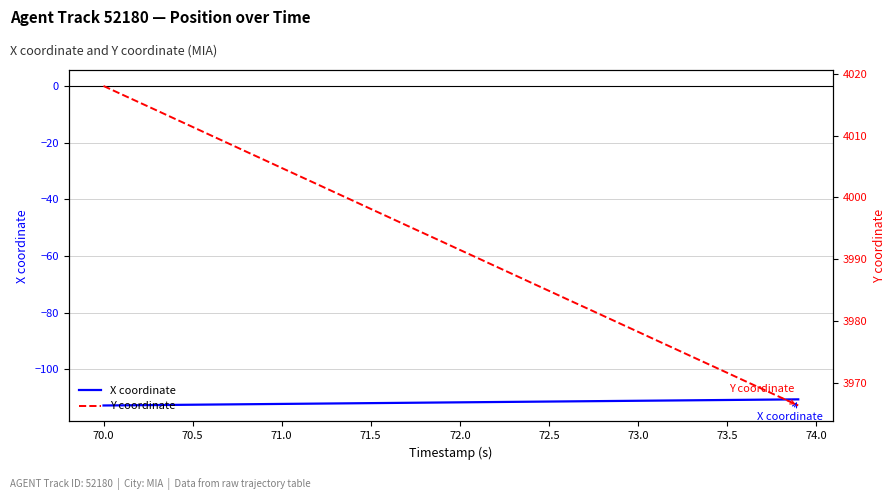

What is the lowest value of the X coordinate series?

-112.8